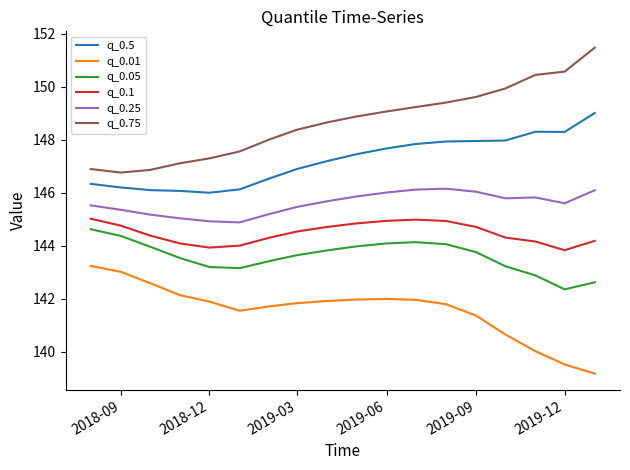

Which series has the largest total across all categories?

q_0.75